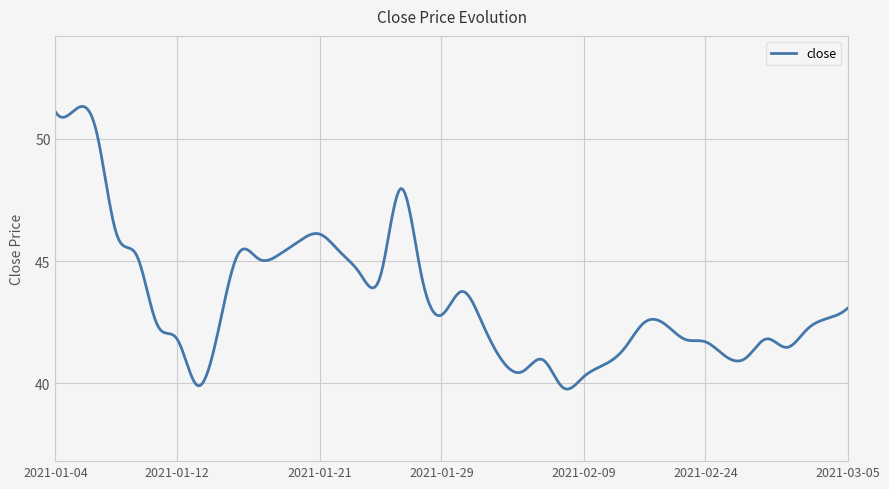

What is the maximum value shown in the chart?

51.3